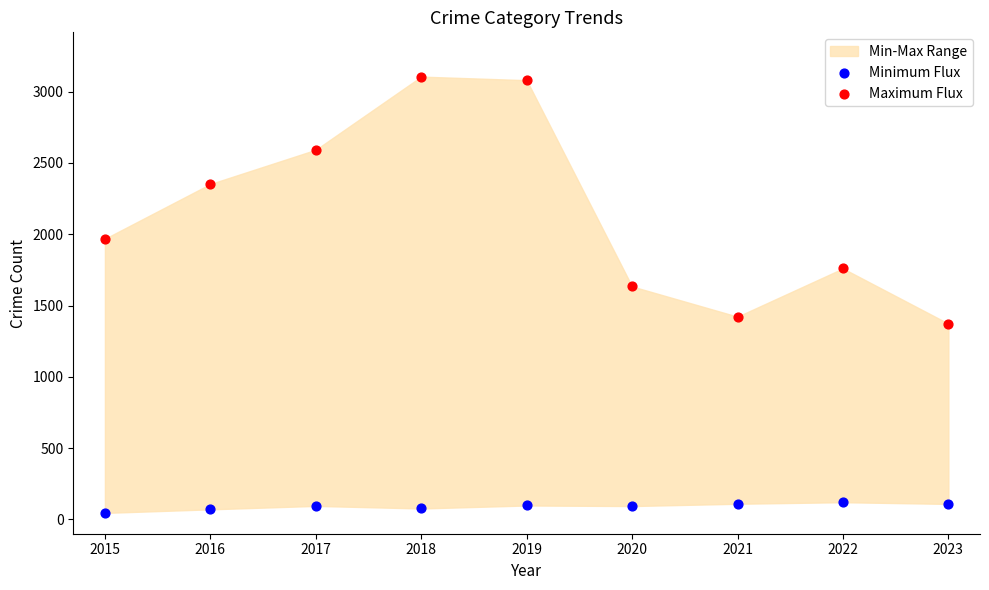

Across all series, what Y value is closest to 1575?

1634